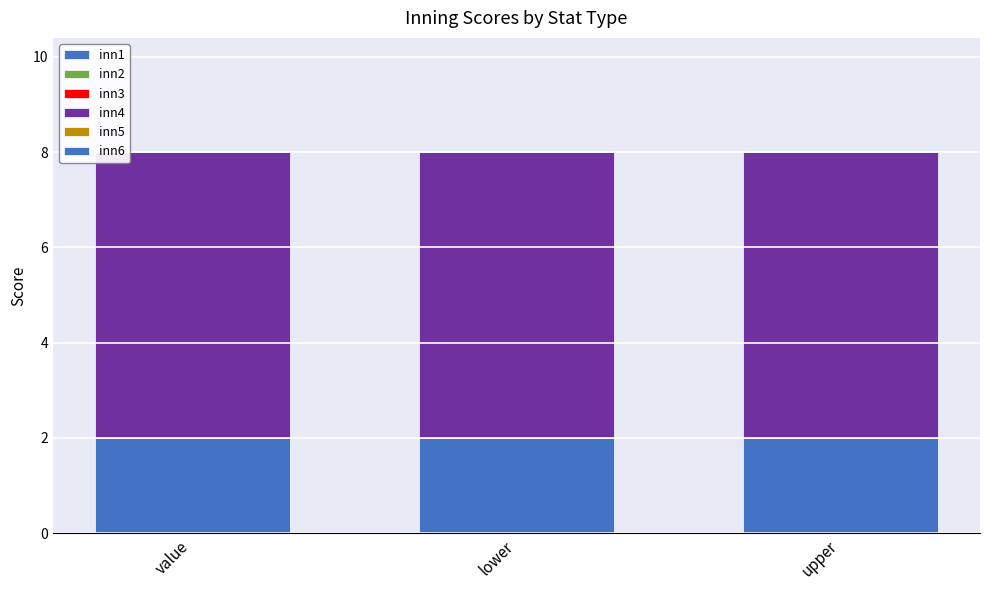

Which has a higher value, value or upper?

value